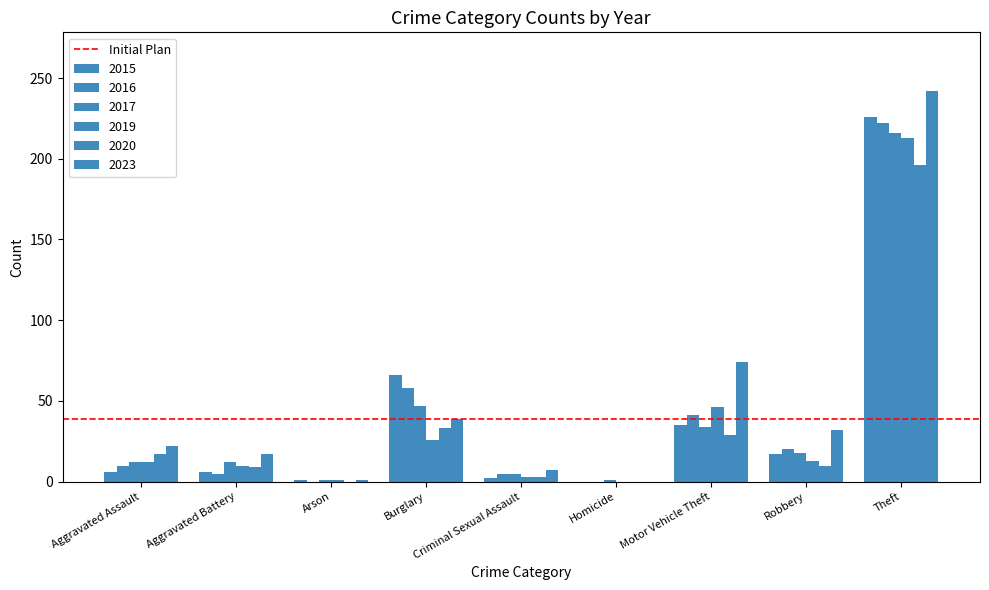

Does the chart contain stacked bars?

No